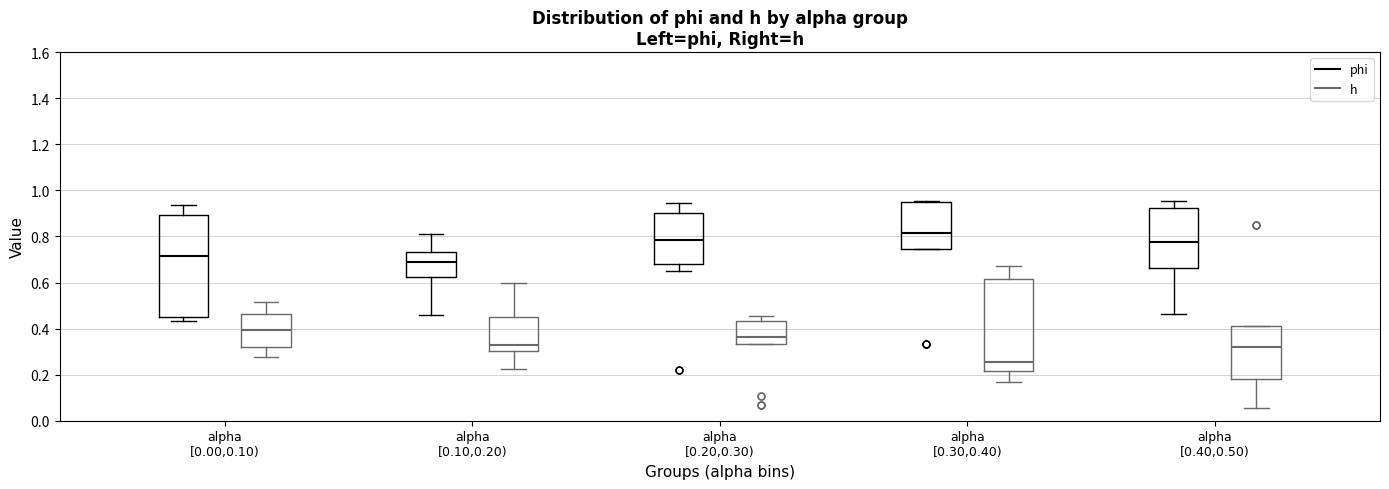

Comparing the boxes themselves (not the whiskers), which one is the tallest?

alpha [0.00,0.10) (phi)